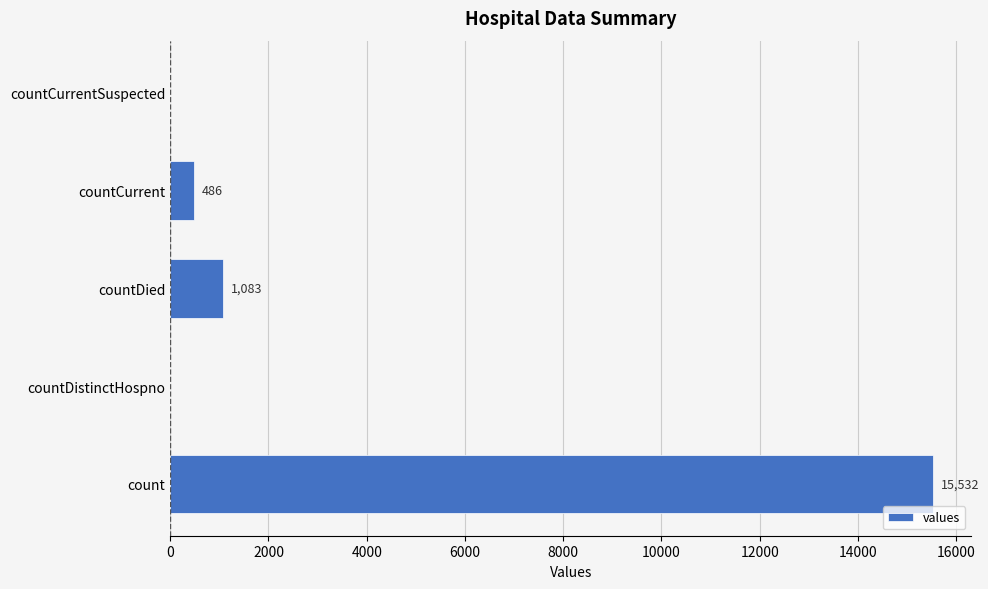

At which label is the value closest to 7766?

countDied